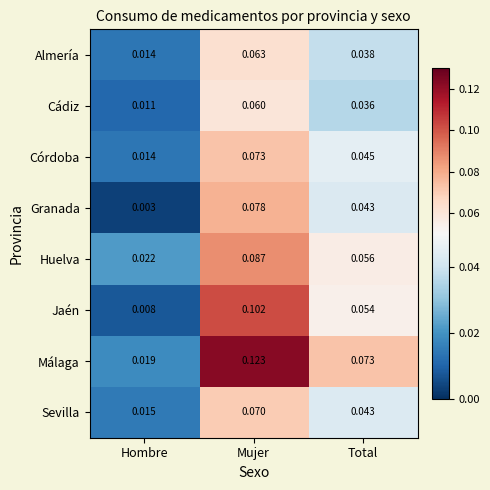

Rank the categories by Córdoba value from highest to lowest.

Mujer, Total, Hombre